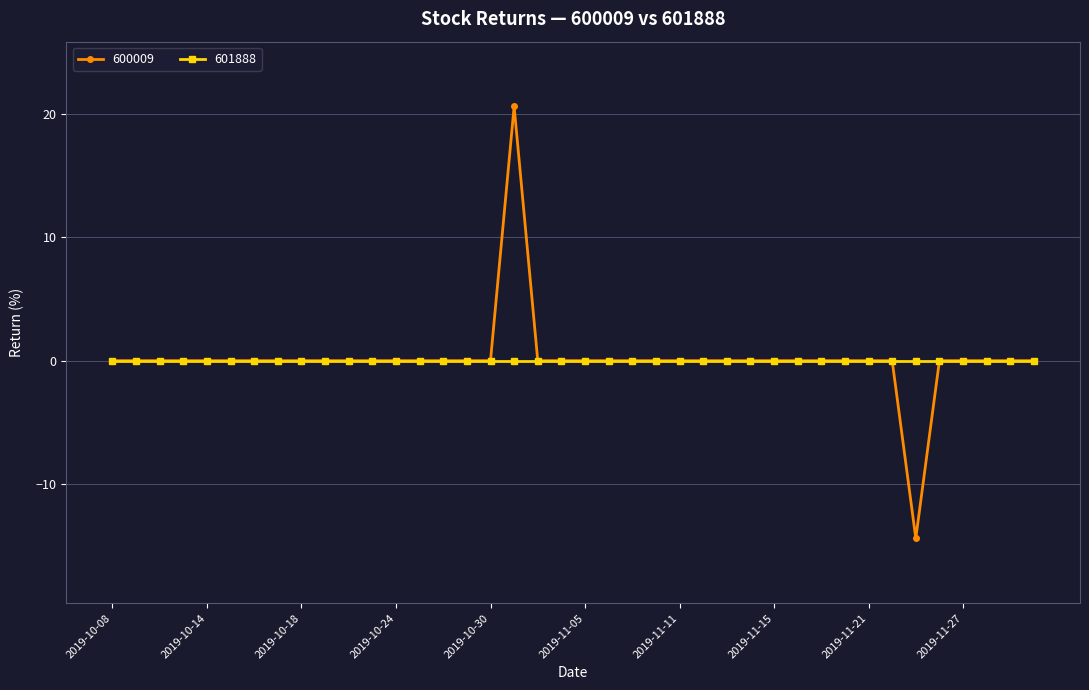

What is the greatest value displayed?

20.6